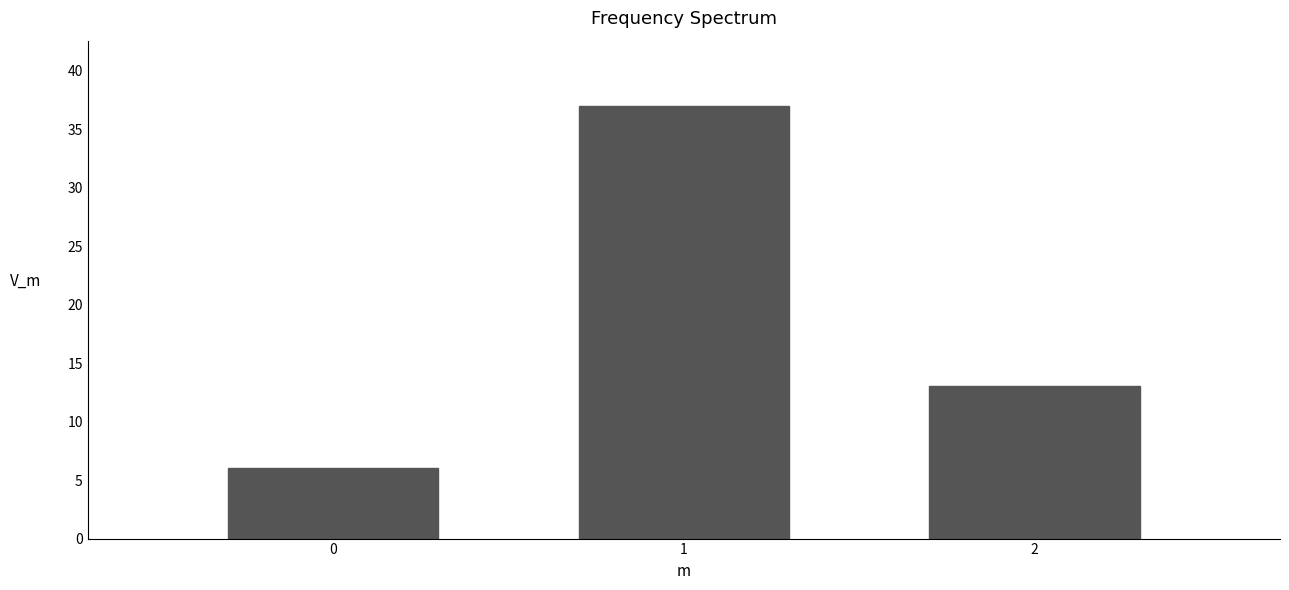

Reading left to right, transcribe all the data shown in this chart.

0=6	1=37	2=13